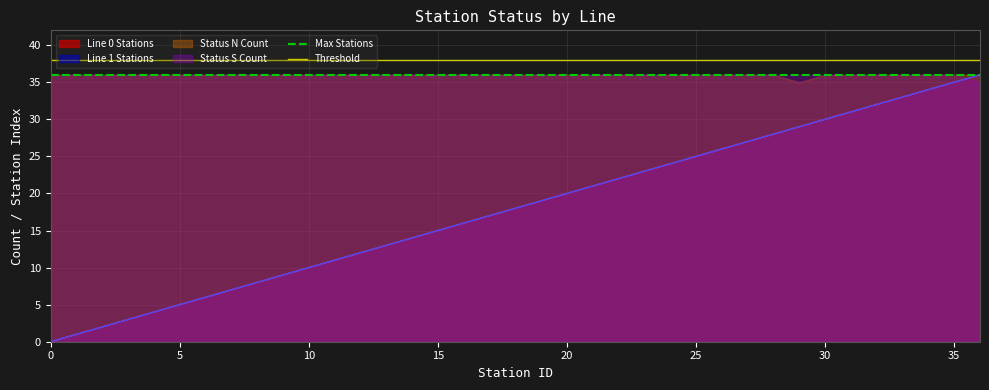

Reading left to right, transcribe all the data shown in this chart.

Max Stations: 36	36
Threshold: 38	38